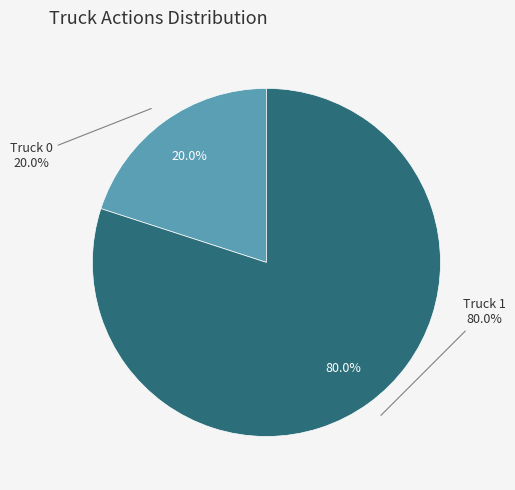

Count the number of slices in the pie.

2